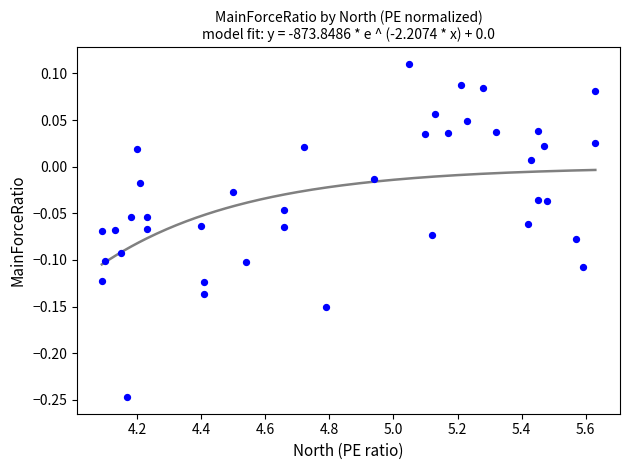

What is the range of Y values (max minus min)?

0.4